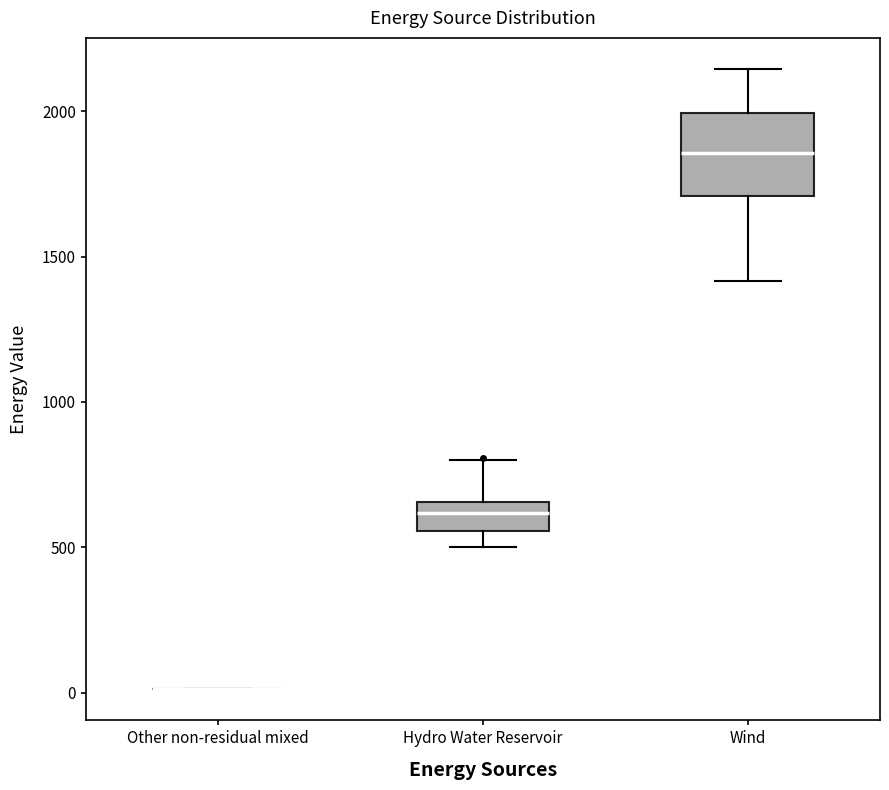

Reading left to right, transcribe this box plot: for each box, give where its median line is, the range the box spans, and where its two whiskers end, as read against the y-axis. The values are not printed on the chart, so give them approximately, as read against the axis.

Other non-residual mixed: box collapsed to a line at 0, whiskers 0 to 0
Hydro Water Reservoir: median 600, box 550 to 650, whiskers 500 to 800
Wind: median 1850, box 1700 to 2000, whiskers 1400 to 2150